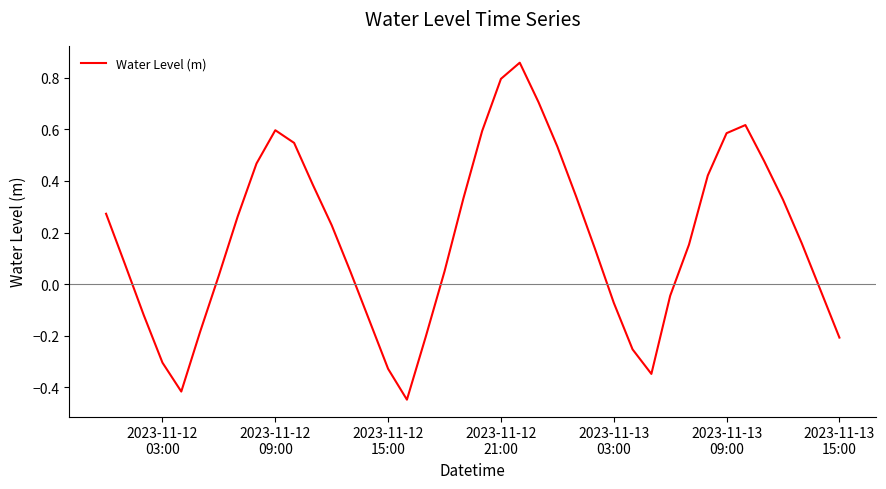

What is the difference between the maximum and minimum values?

1.3